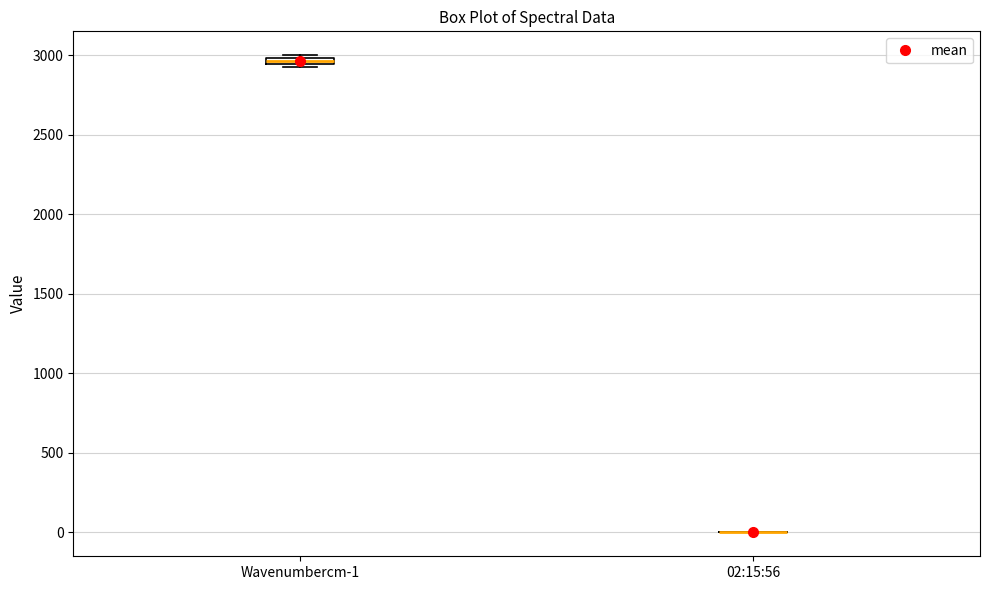

Where is the lower edge of the box for Wavenumbercm-1 on the y-axis? The values are not printed on the chart, so give them approximately, as read against the axis.

2950